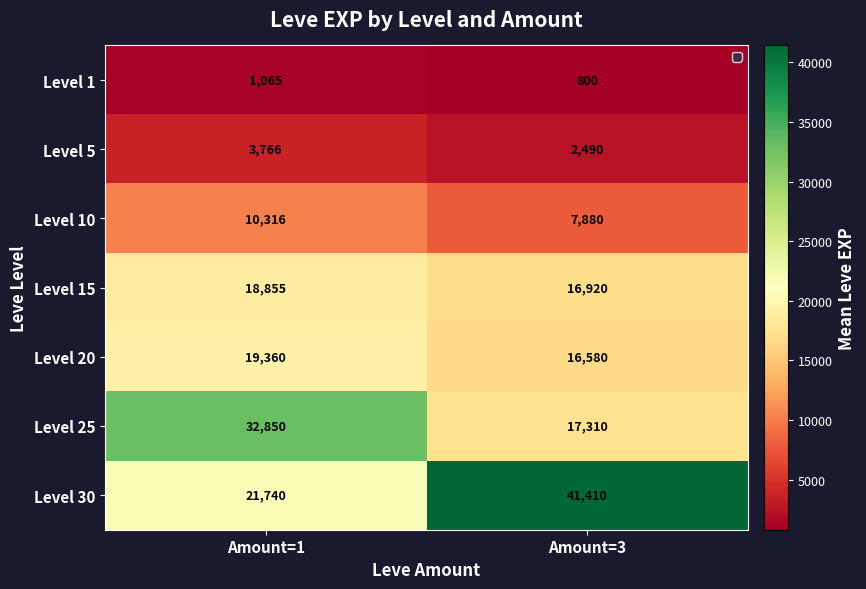

What is the difference between the maximum and minimum values in the Level 15 series?

1935